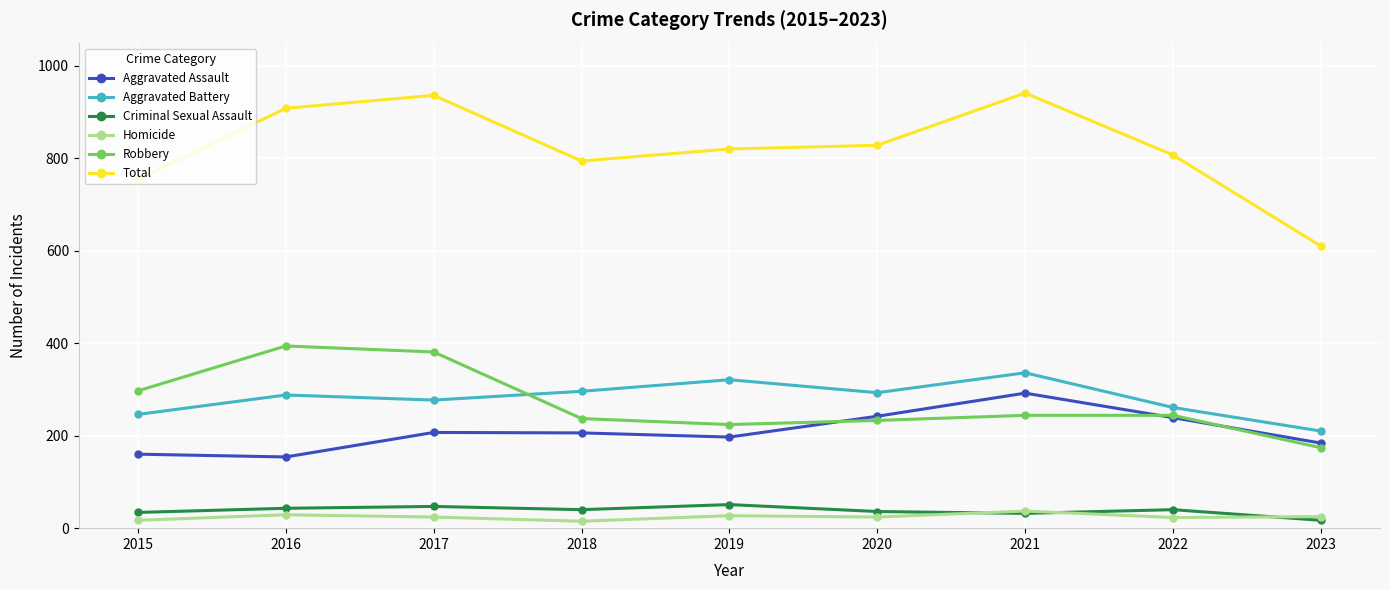

Does the chart display data point markers on the line(s)?

Yes